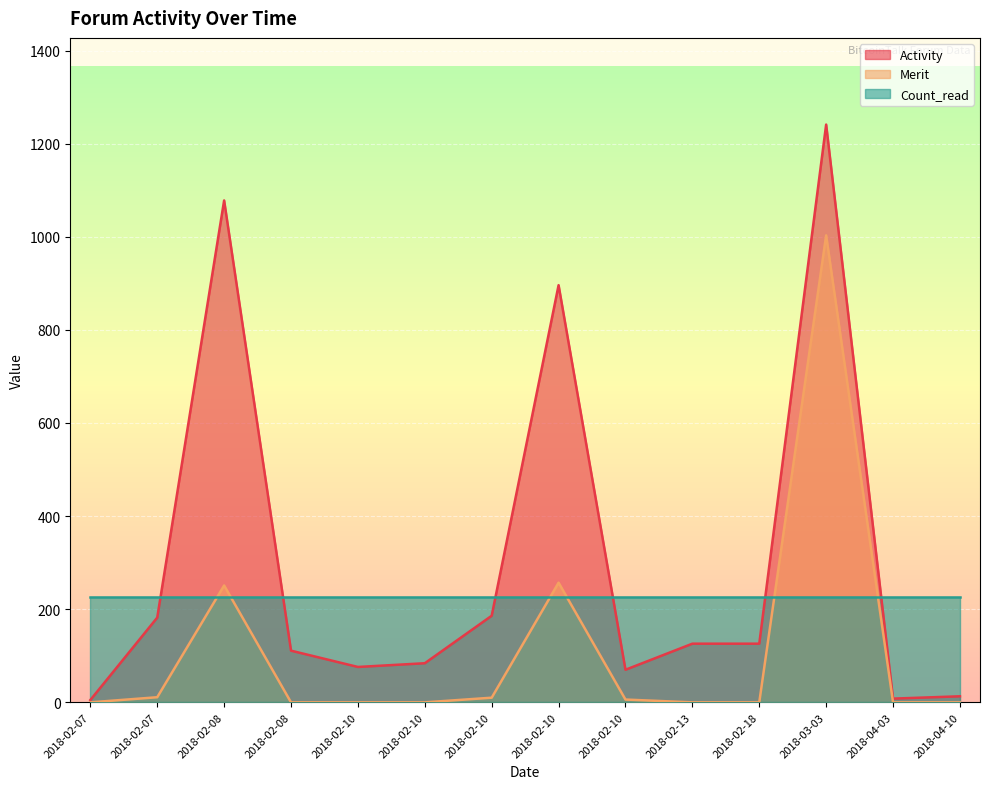

Rank the categories by Activity value from lowest to highest.

2018-02-07, 2018-04-03, 2018-04-10, 2018-02-10, 2018-02-10, 2018-02-10, 2018-02-08, 2018-02-13, 2018-02-18, 2018-02-07, 2018-02-10, 2018-02-10, 2018-02-08, 2018-03-03